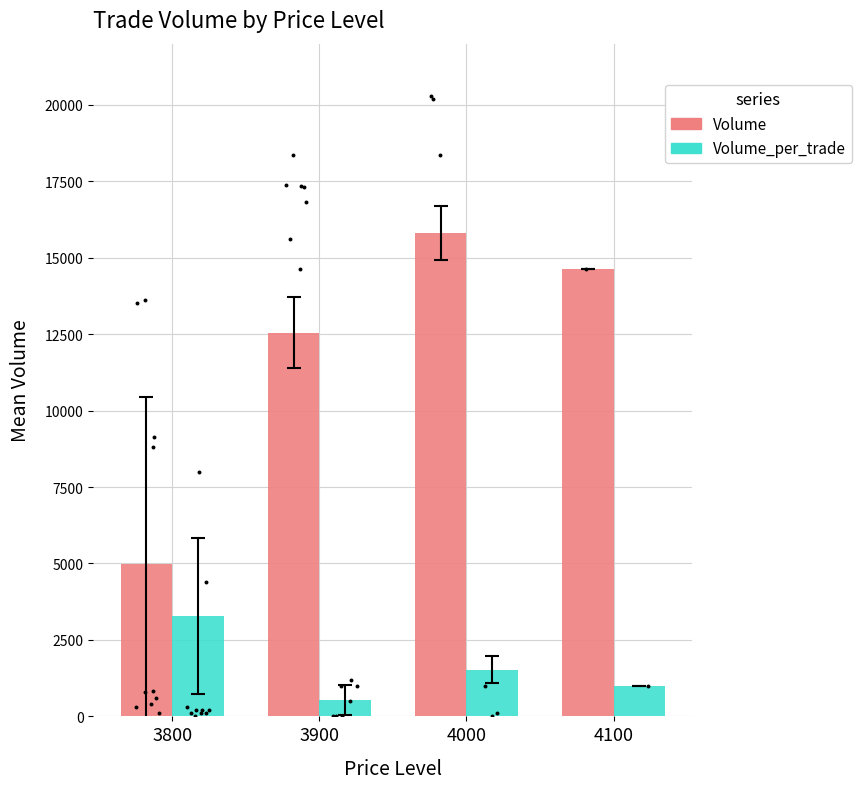

At which category is the sum across all series the highest?

4000